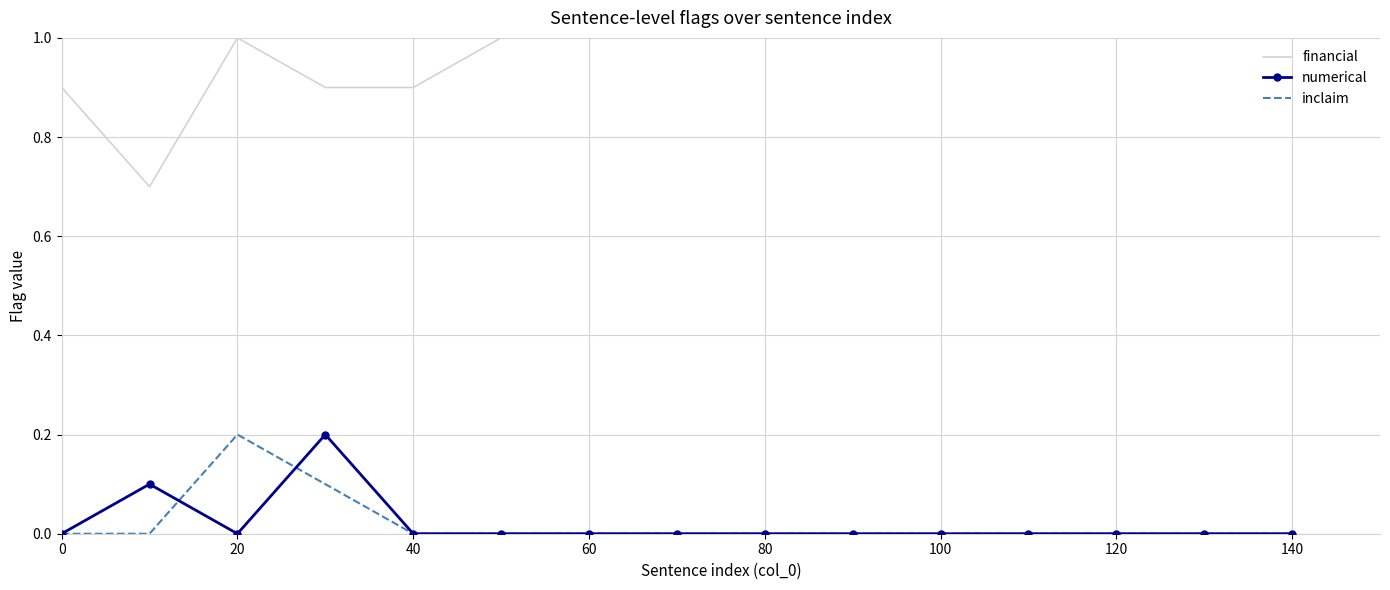

True or false: financial and numerical cross at least once.

False